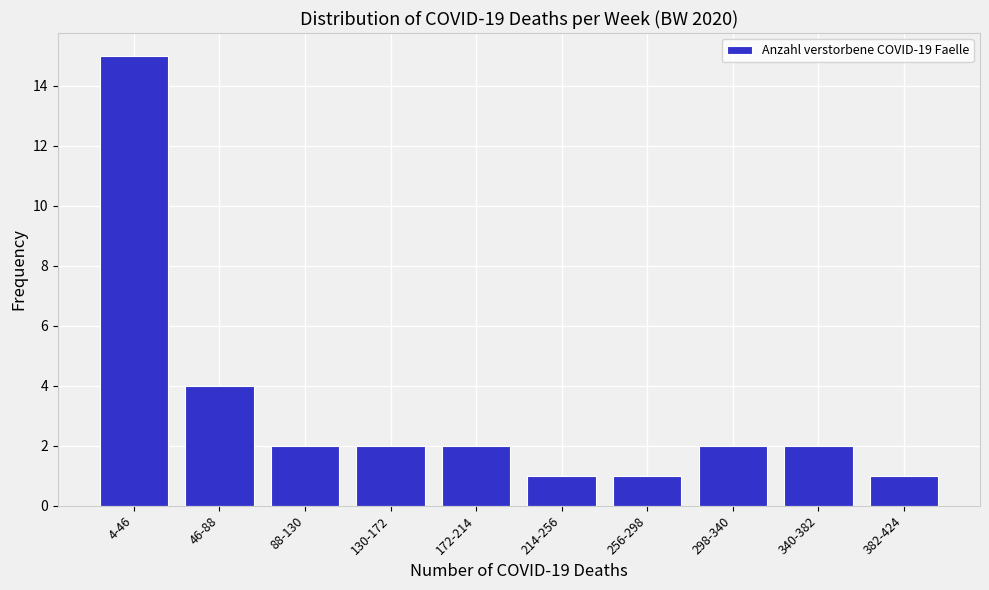

Reading right to left, extract all data points from this chart.

382-424=1	340-382=2	298-340=2	256-298=1	214-256=1	172-214=2	130-172=2	88-130=2	46-88=4	4-46=15